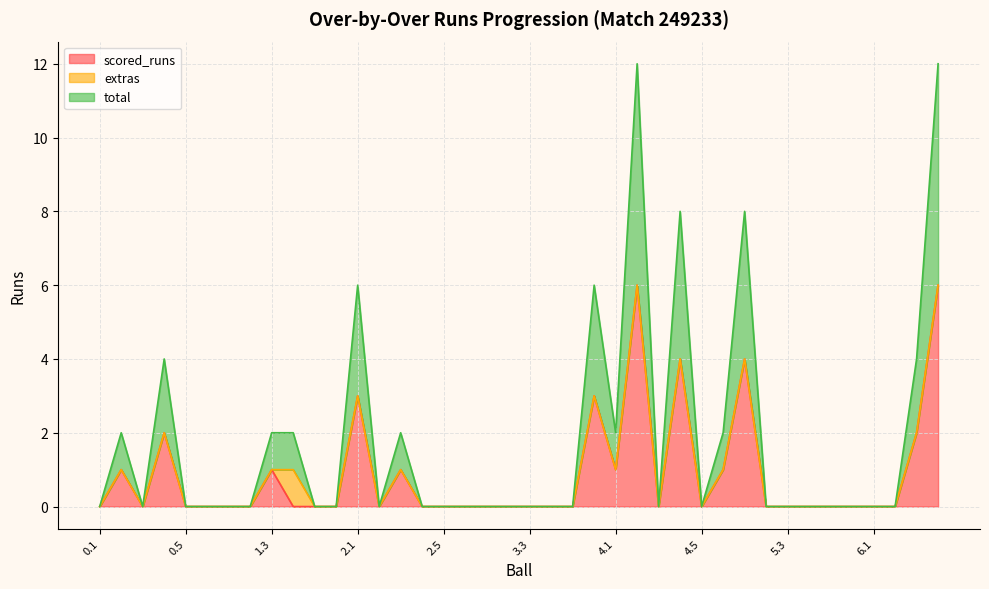

The total series shows 0 at 4.5. True or false?

True